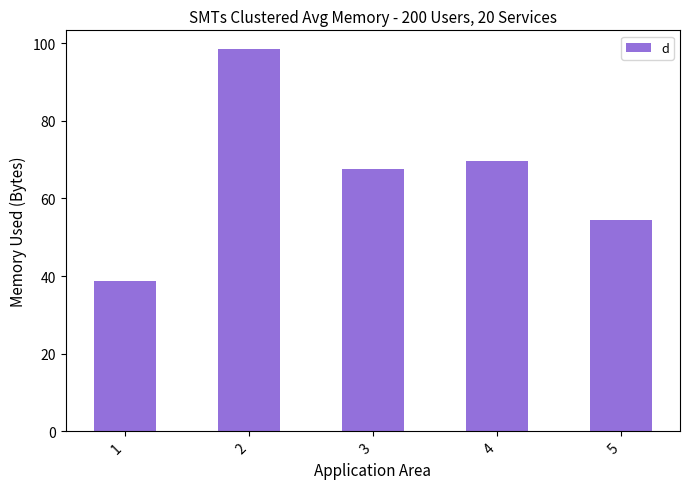

Reading left to right, transcribe all the data shown in this chart.

1=38.8	2=98.4	3=67.5	4=69.8	5=54.5